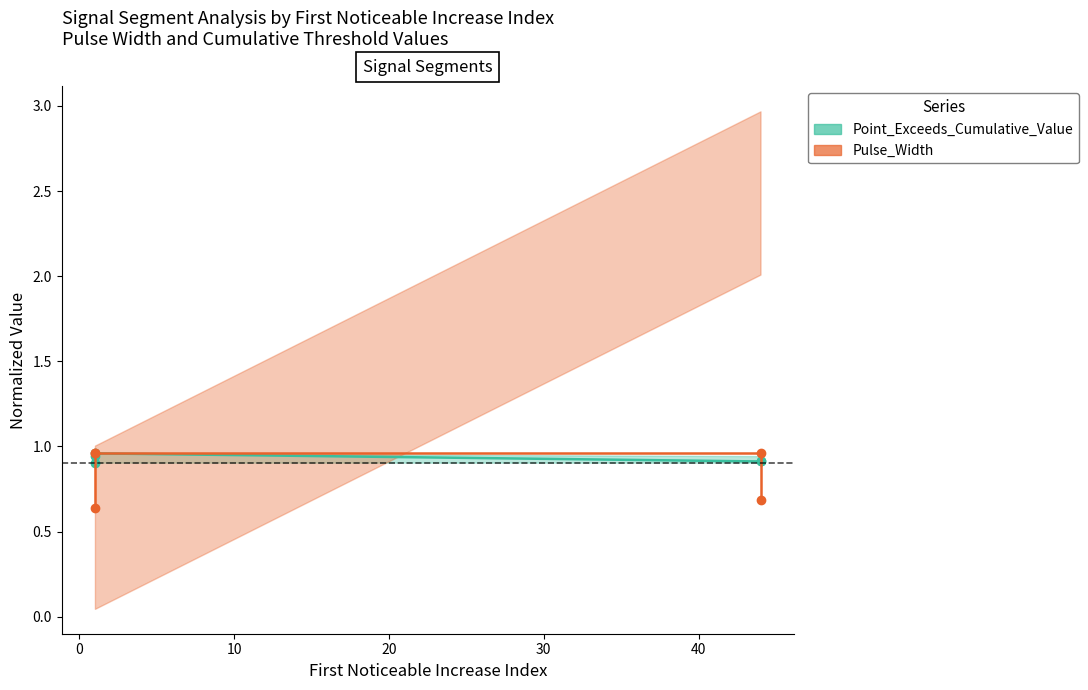

What is the lowest value of the Point_Exceeds_Cumulative_Value series?

0.9